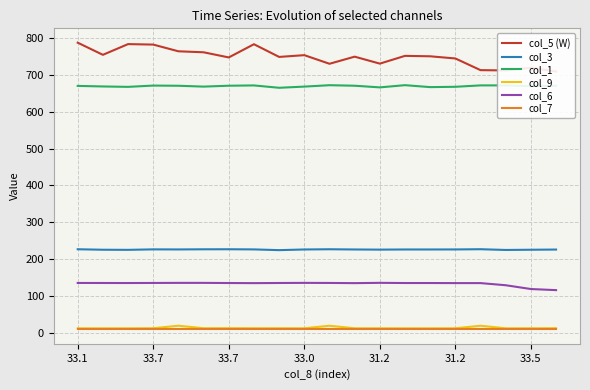

At which label does col_5 (W) reach its minimum?

19